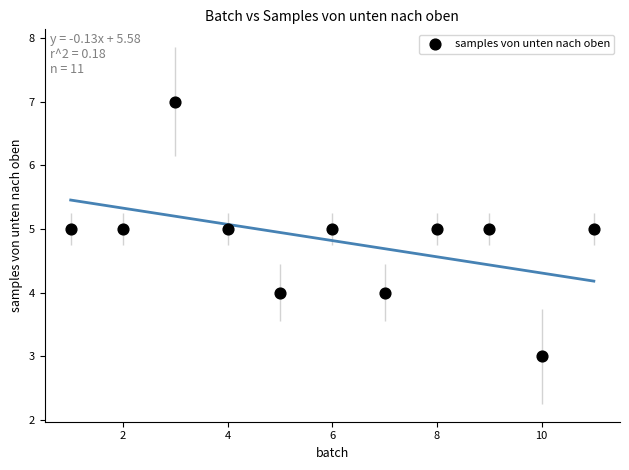

What is the range of Y values (max minus min)?

4